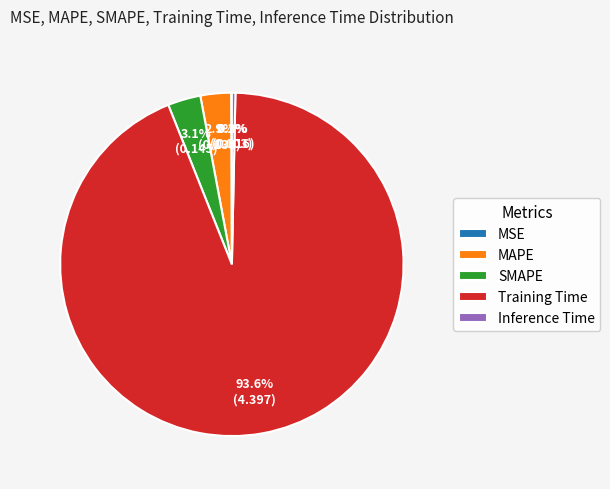

What is the largest slice in the pie chart?

Training Time